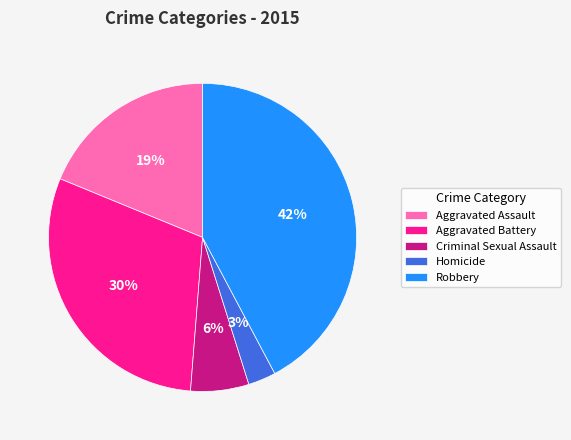

Which category has the biggest portion of the pie?

Robbery